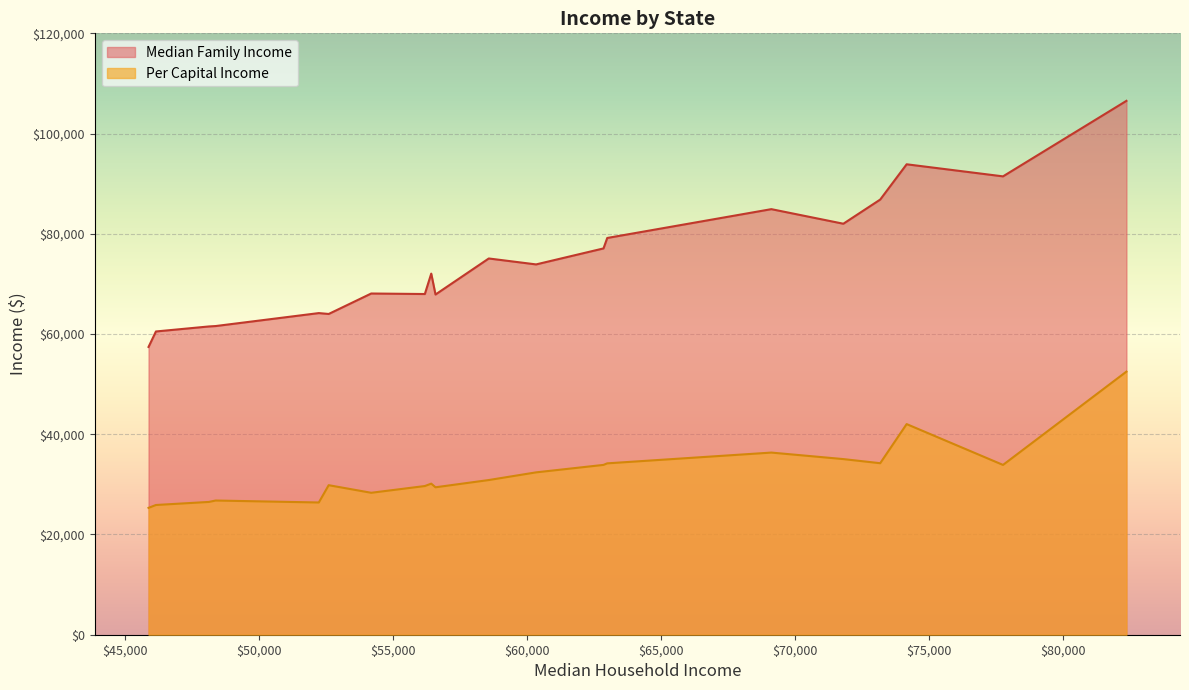

Which series has the widest spread of values?

Median Family Income